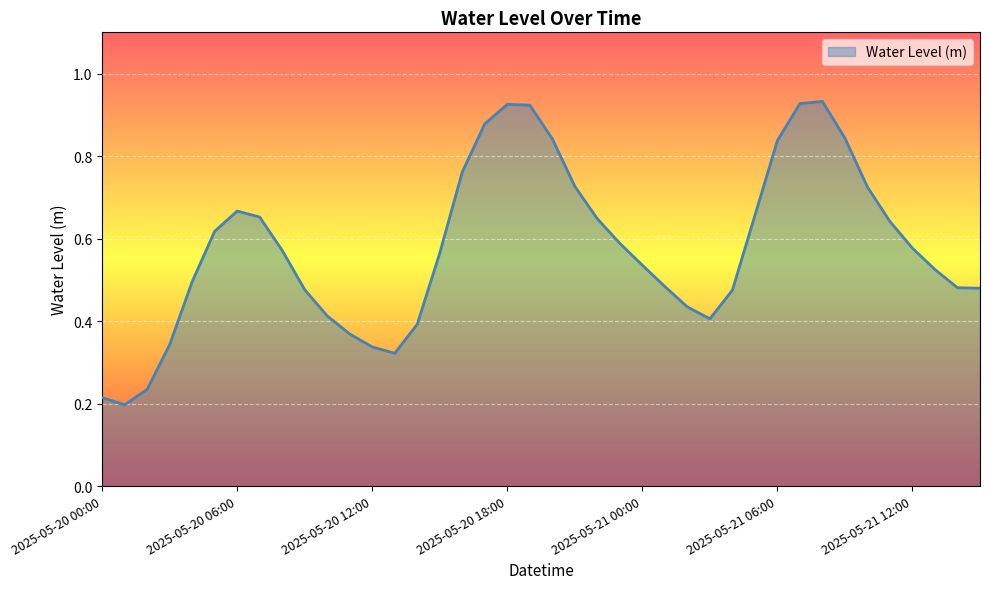

List the labels in order of value, largest first.

2025-05-21 08:00, 2025-05-21 07:00, 2025-05-20 18:00, 2025-05-20 19:00, 2025-05-20 17:00, 2025-05-21 09:00, 2025-05-20 20:00, 2025-05-21 06:00, 2025-05-20 16:00, 2025-05-20 21:00, 2025-05-21 10:00, 2025-05-20 06:00, 2025-05-21 05:00, 2025-05-20 07:00, 2025-05-20 22:00, 2025-05-21 11:00, 2025-05-20 05:00, 2025-05-20 23:00, 2025-05-21 12:00, 2025-05-20 08:00, 2025-05-20 15:00, 2025-05-21 00:00, 2025-05-21 13:00, 2025-05-20 04:00, 2025-05-21 01:00, 2025-05-21 14:00, 2025-05-21 15:00, 2025-05-20 09:00, 2025-05-21 04:00, 2025-05-21 02:00, 2025-05-20 10:00, 2025-05-21 03:00, 2025-05-20 14:00, 2025-05-20 11:00, 2025-05-20 03:00, 2025-05-20 12:00, 2025-05-20 13:00, 2025-05-20 02:00, 2025-05-20 00:00, 2025-05-20 01:00